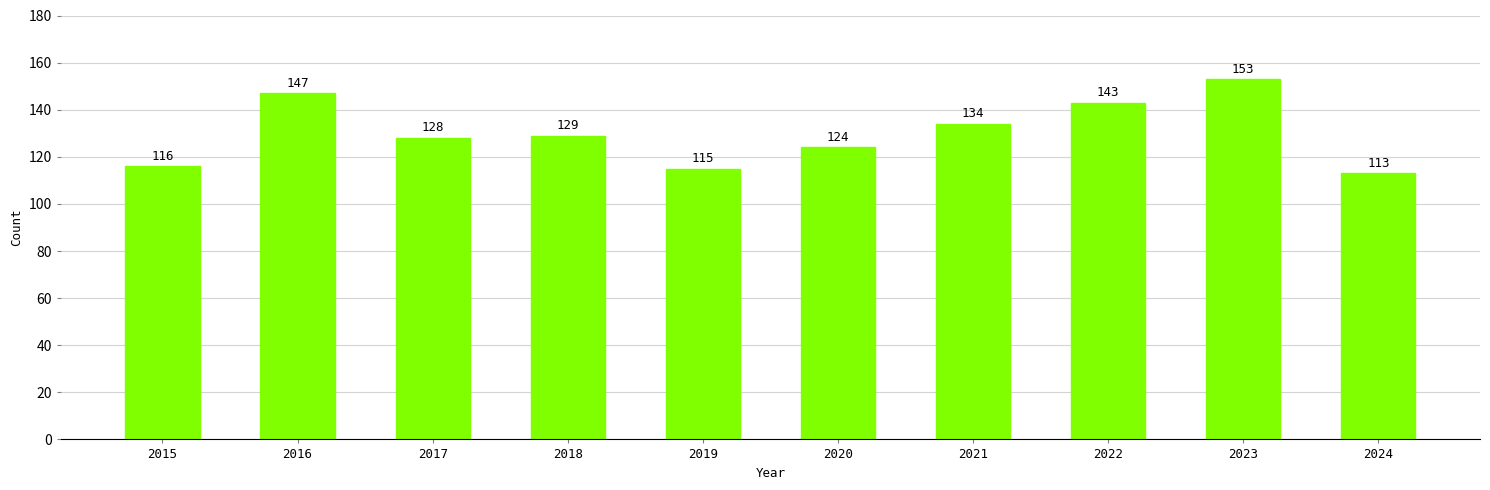

List the labels in order of value, smallest first.

2024, 2019, 2015, 2020, 2017, 2018, 2021, 2022, 2016, 2023